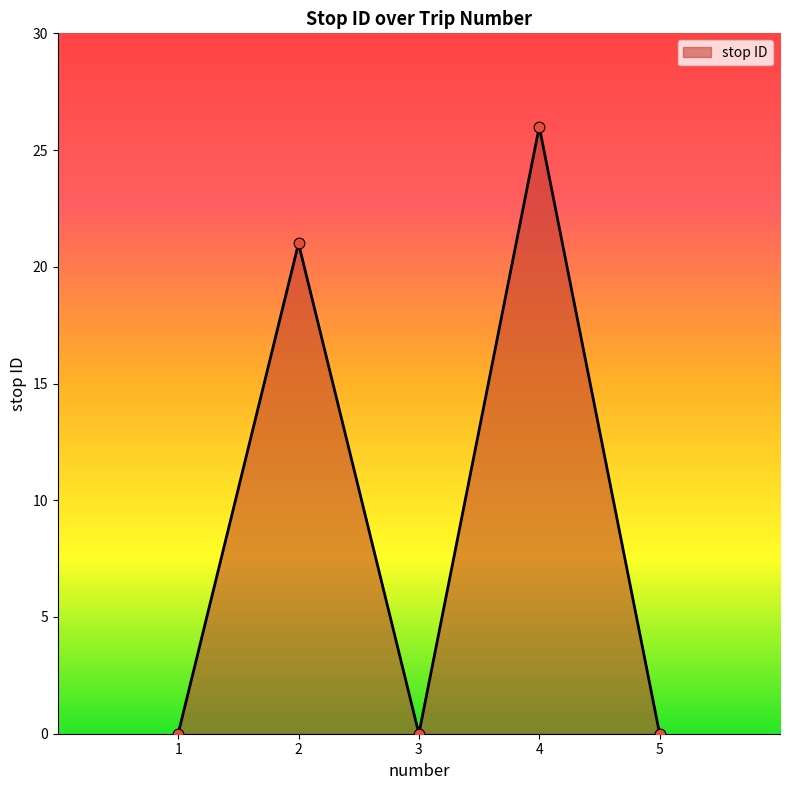

What is the change in value from 2 to 3?

-21